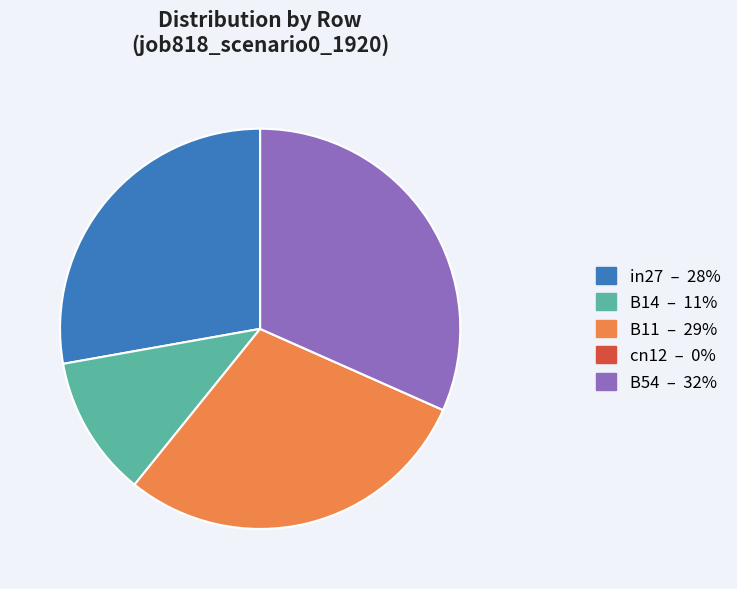

True or false: B14 accounts for 24% of the total.

False